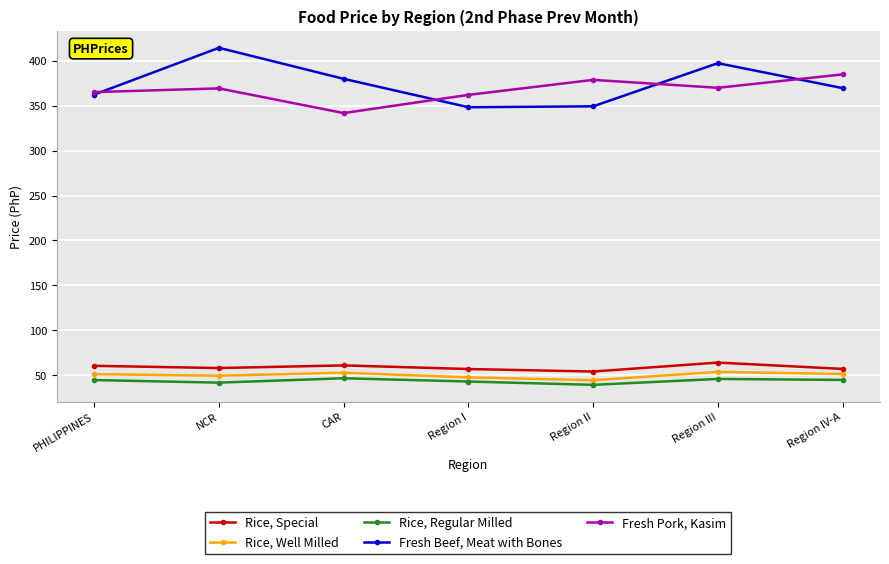

After their last crossing, which series has the higher values: Fresh Beef, Meat with Bones or Fresh Pork, Kasim?

Fresh Pork, Kasim